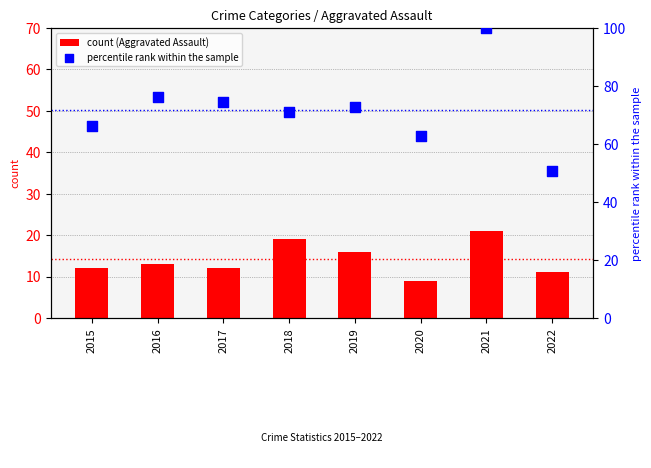

At how many categories does at least one series exceed 30?

8